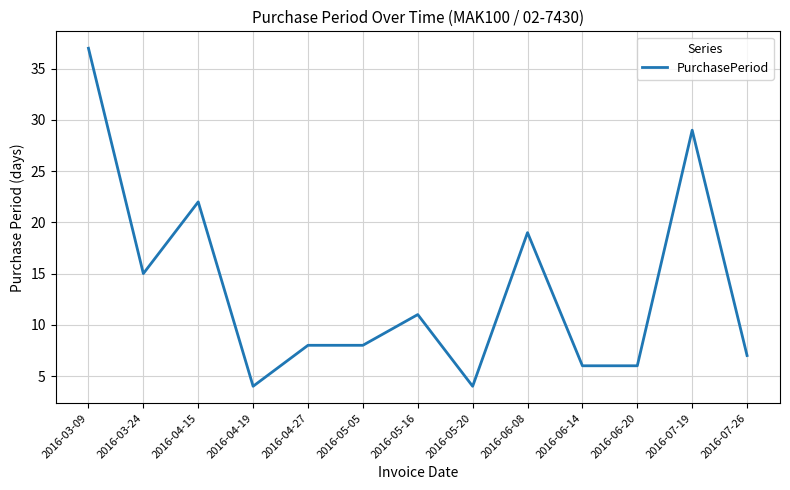

What position from the right is 2016-05-20?

6